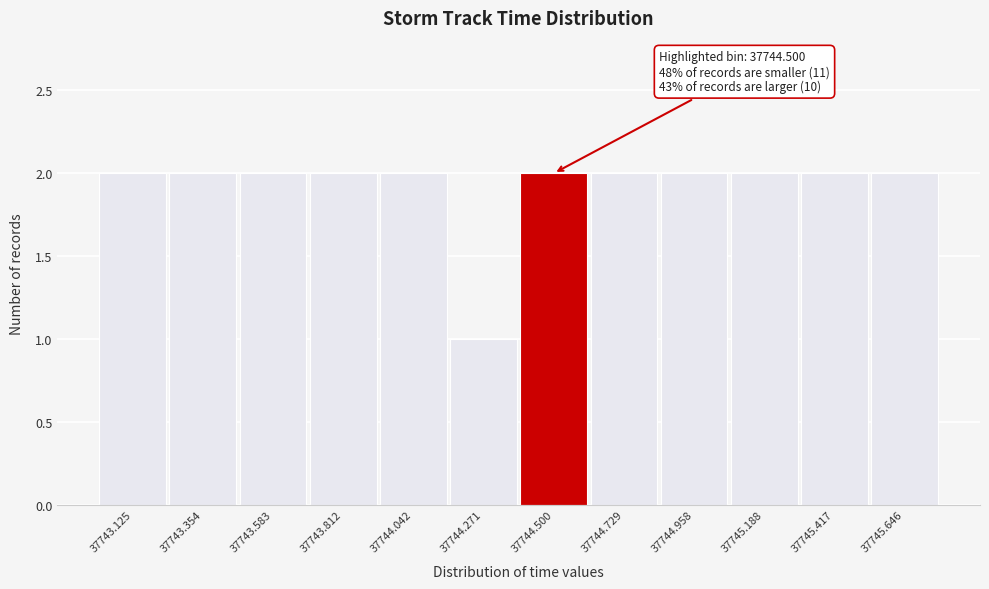

Reading left to right, what are all the values shown in this chart?

37743.125=2	37743.354=2	37743.583=2	37743.812=2	37744.042=2	37744.271=1	37744.500=2	37744.729=2	37744.958=2	37745.188=2	37745.417=2	37745.646=2